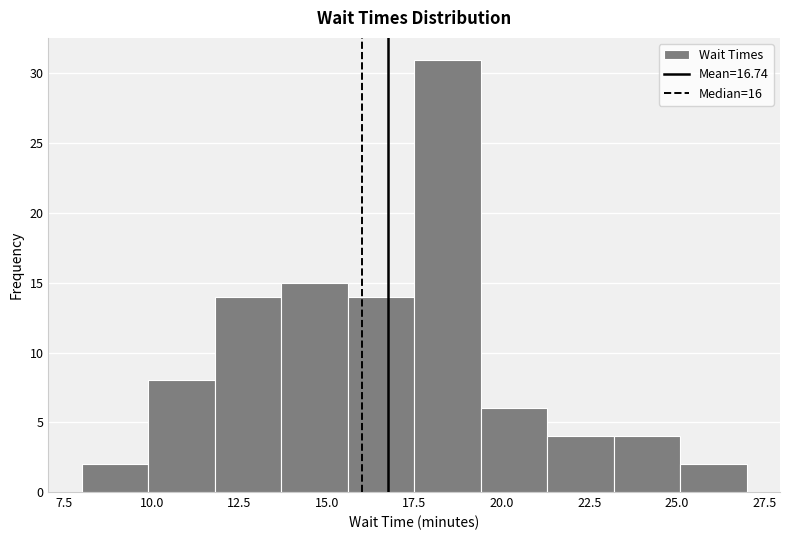

Around what value on the x-axis is the tallest bar? Give the approximate position of its centre, as read against the axis.

18.5